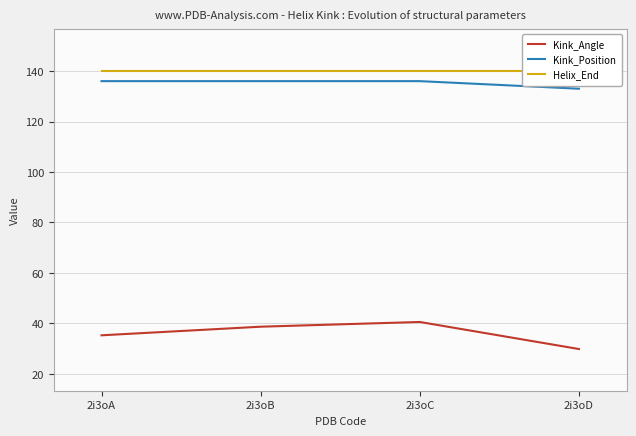

True or false: Kink_Angle and Kink_Position intersect in this chart.

False